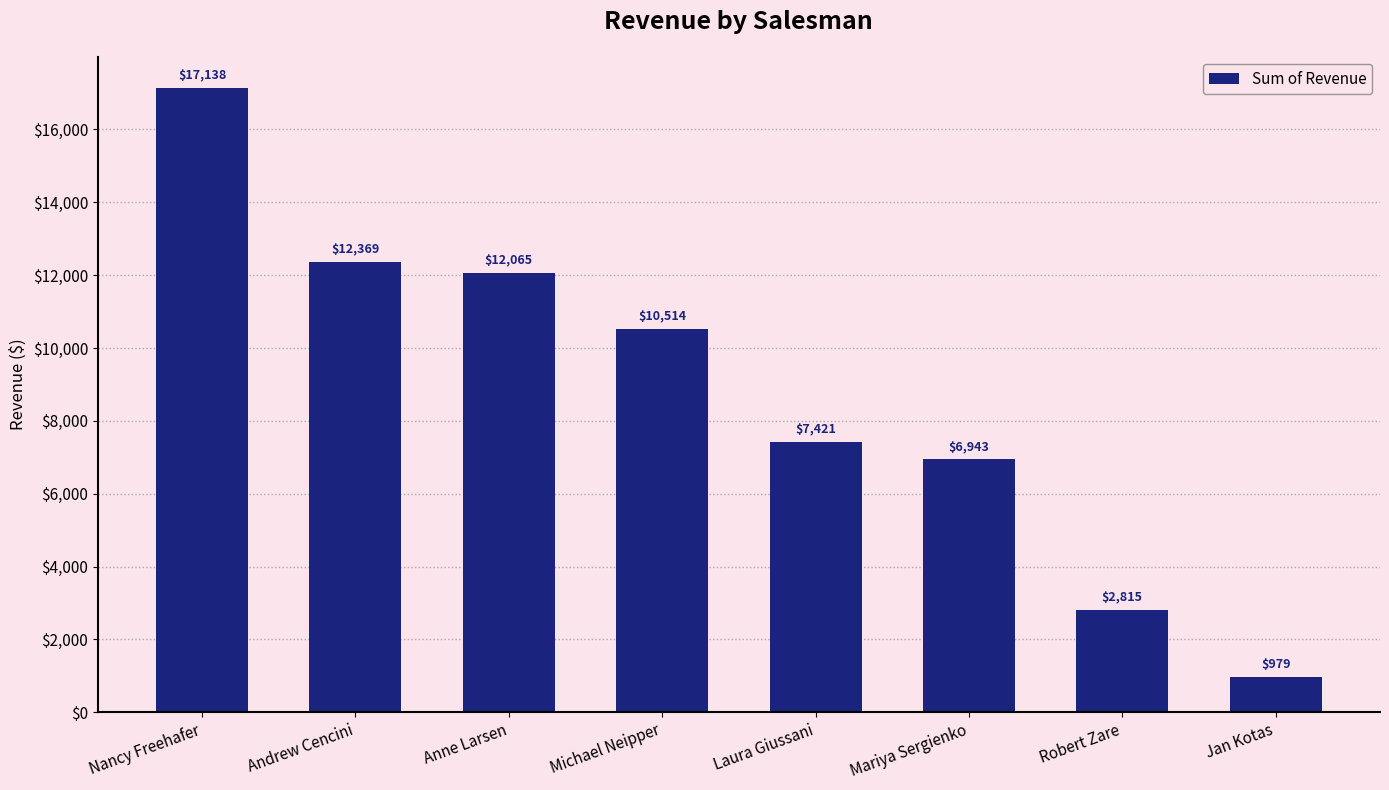

What is the greatest value displayed?

17137.6